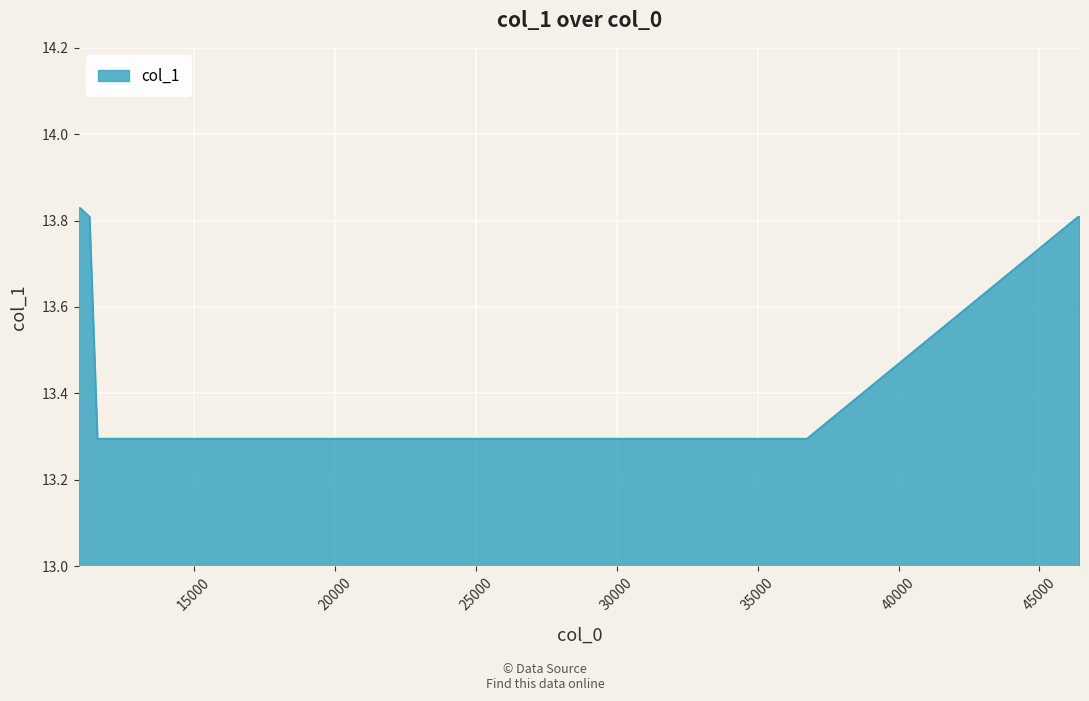

How many values are between 13 and 14?

8